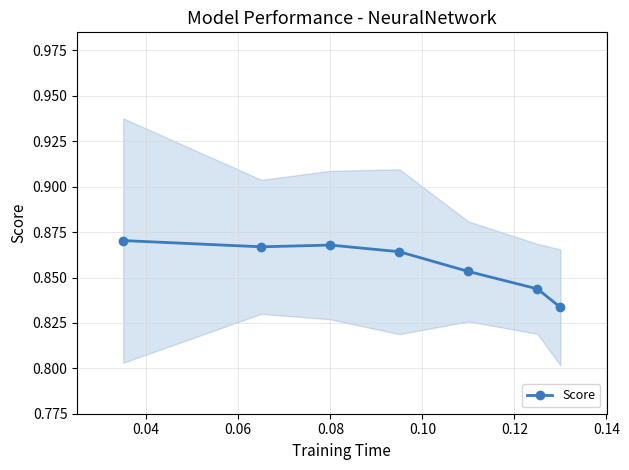

How many Score values are between 0 and 1?

7